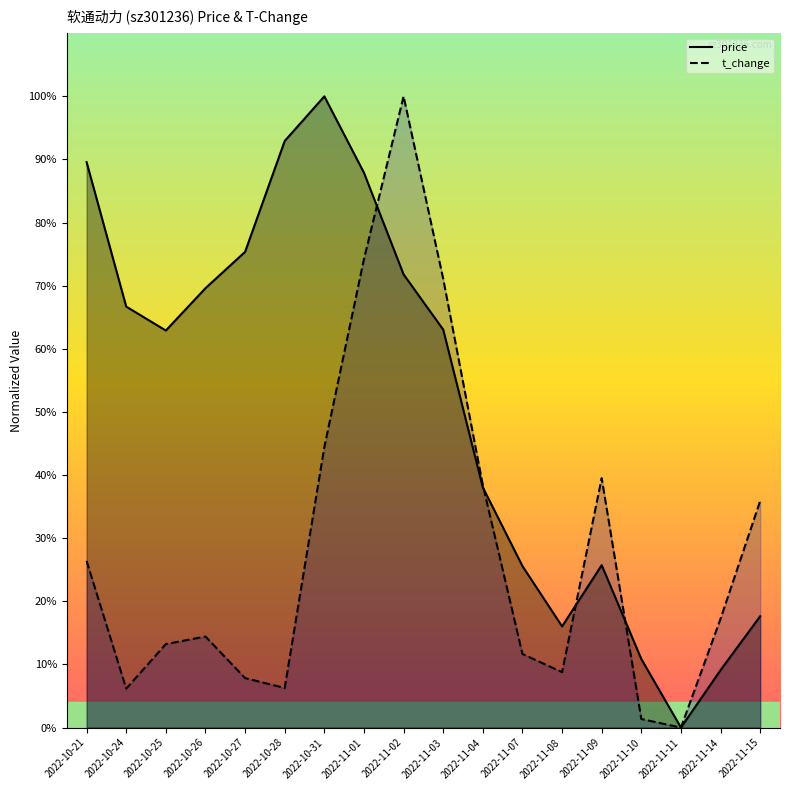

What is the label of the 13th point from the left?

2022-11-08